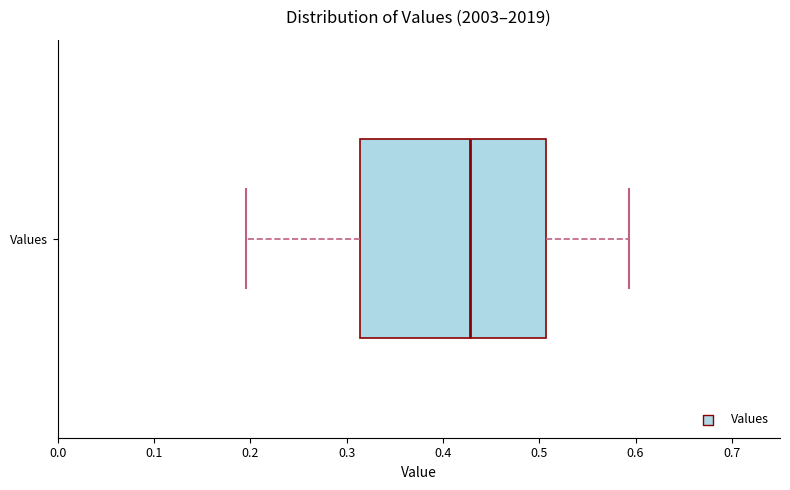

Read this box plot against the x-axis: the position of the median line, the range covered by the box, and the ends of both whiskers. The values are not printed on the chart, so give them approximately, as read against the axis.

median 0.43, box 0.31 to 0.51, whiskers 0.20 to 0.59